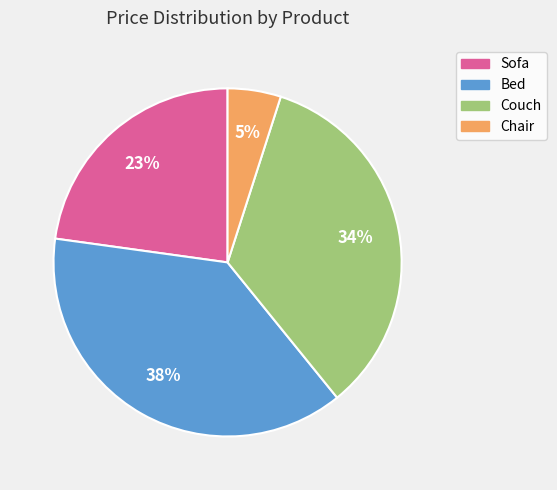

Which slice is the smallest?

Chair